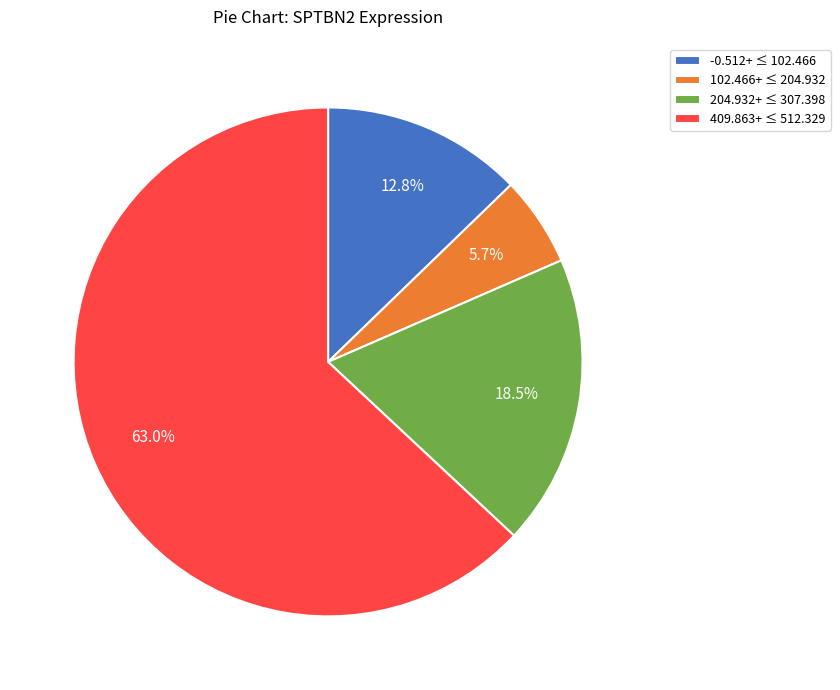

What is the smallest slice in the pie chart?

102.466+ ≤ 204.932